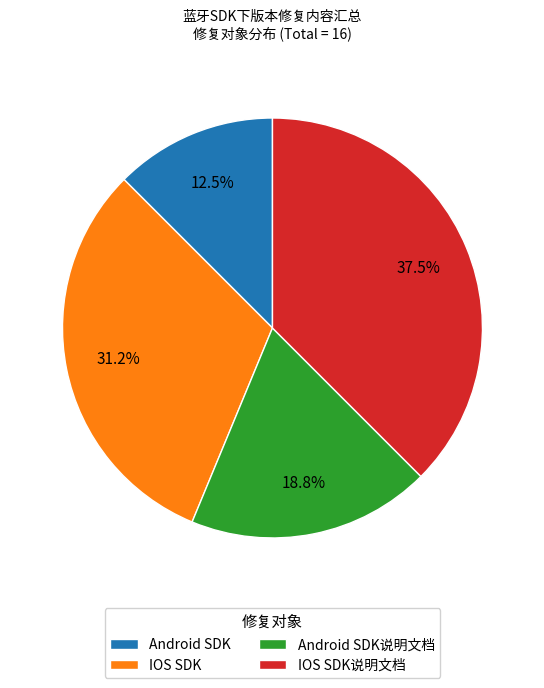

To the nearest percent, what percentage of the pie is Android SDK说明文档?

19%